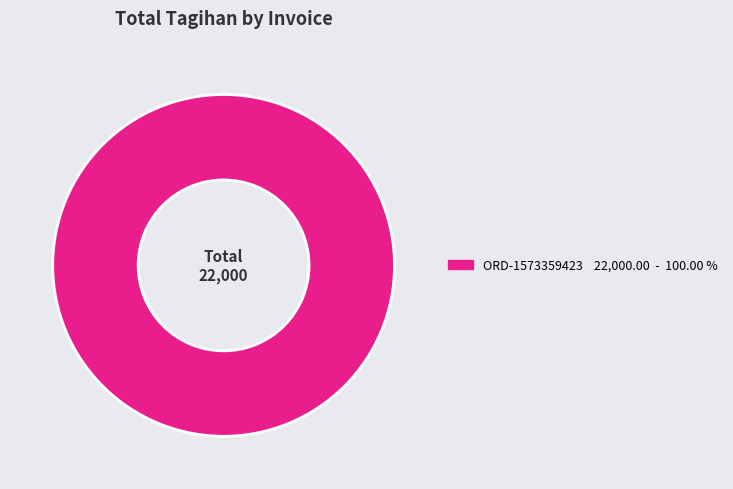

Is there any slice that represents more than half of the pie?

Yes